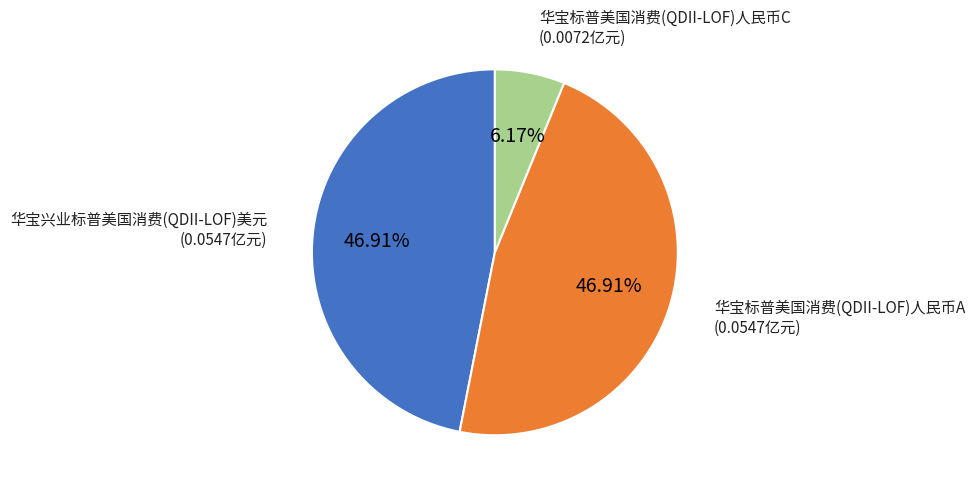

Is it true that 华宝兴业标普美国消费(QDII-LOF)美元 is 47% of the pie?

True